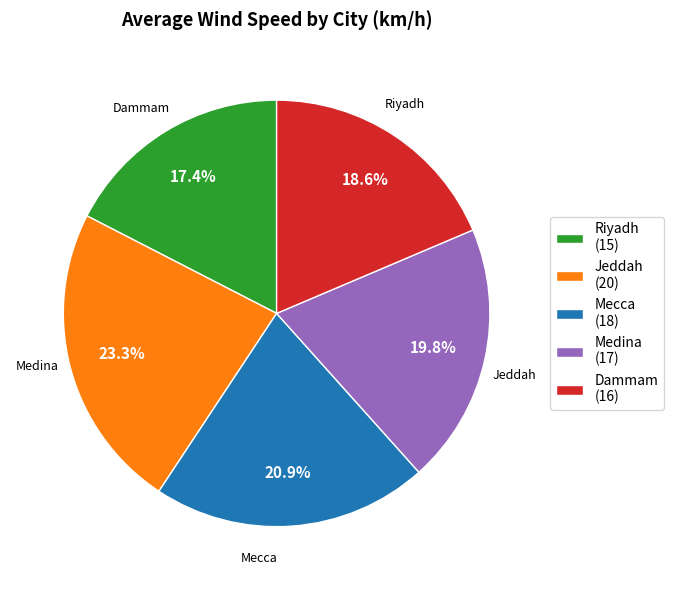

What is the smallest slice in the pie chart?

Riyadh